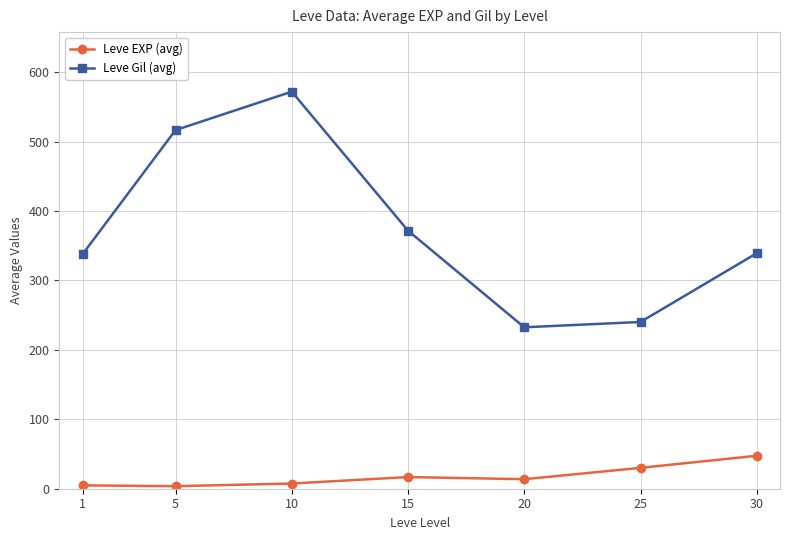

True or false: Leve EXP (avg) and Leve Gil (avg) cross at least once.

False